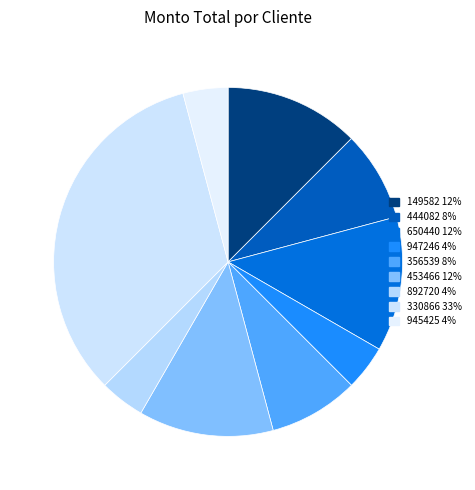

Does 945425 represent more than half of the total?

No